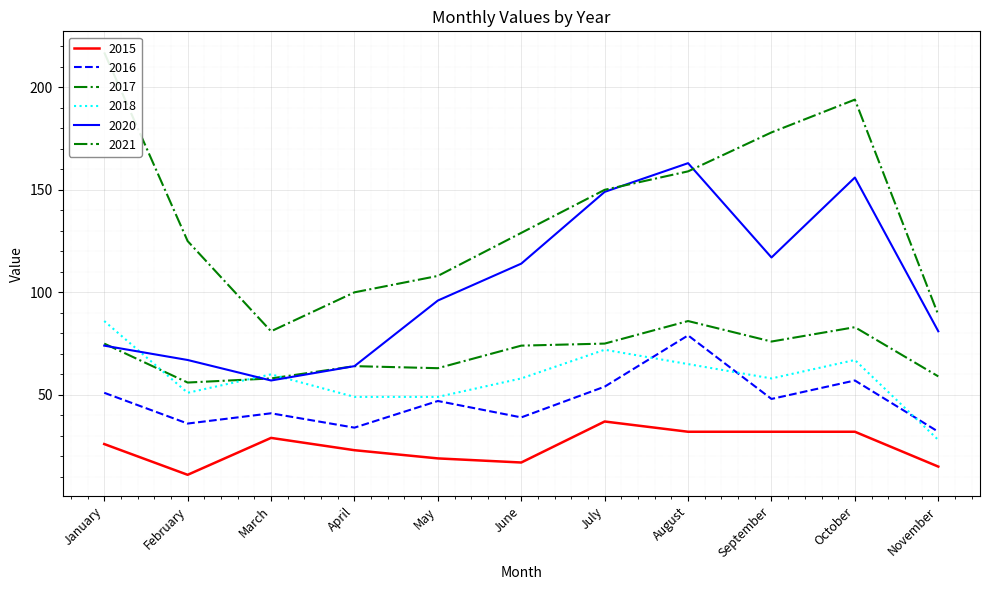

Is the value of 2015 at August greater than the value of 2020 at April?

No